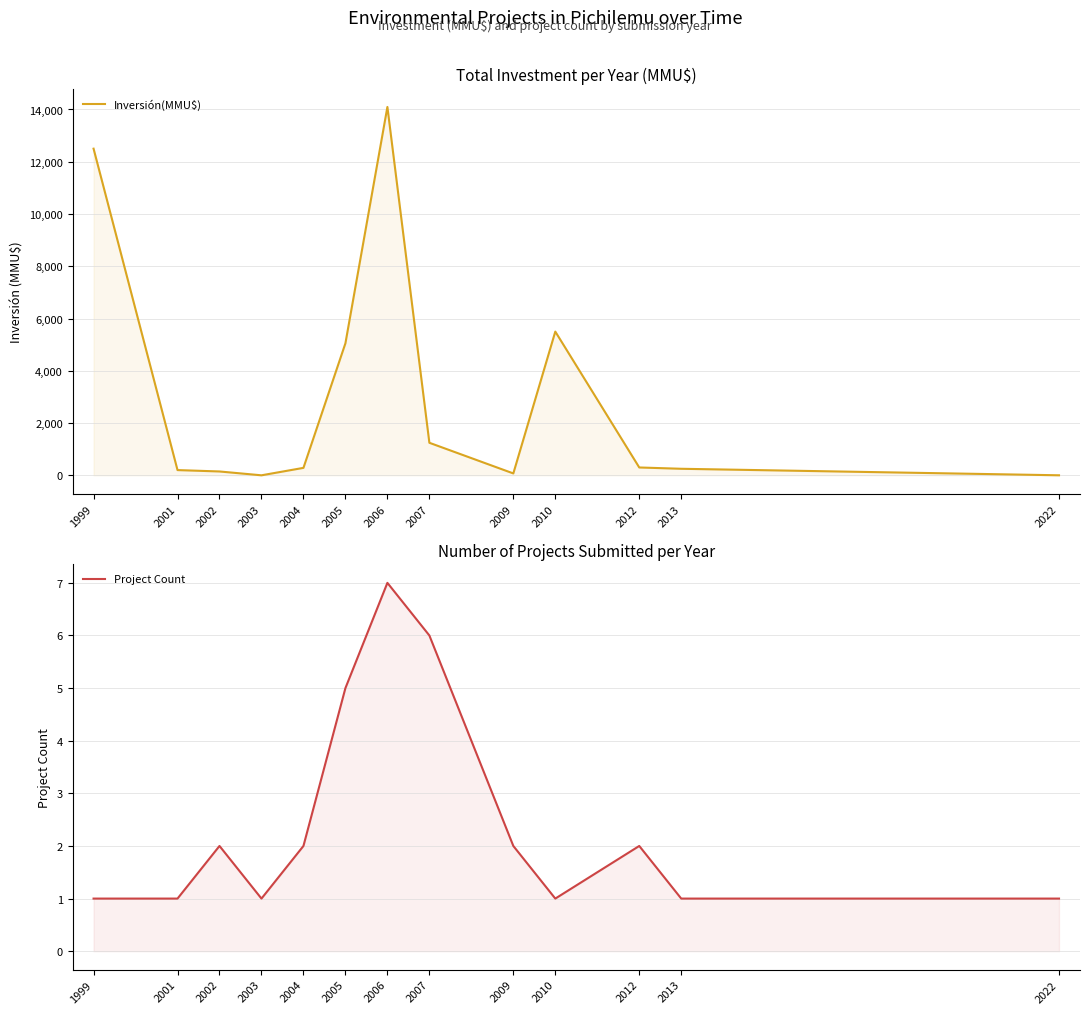

Is it true that Inversión(MMU$) equals 0 at 2003?

True